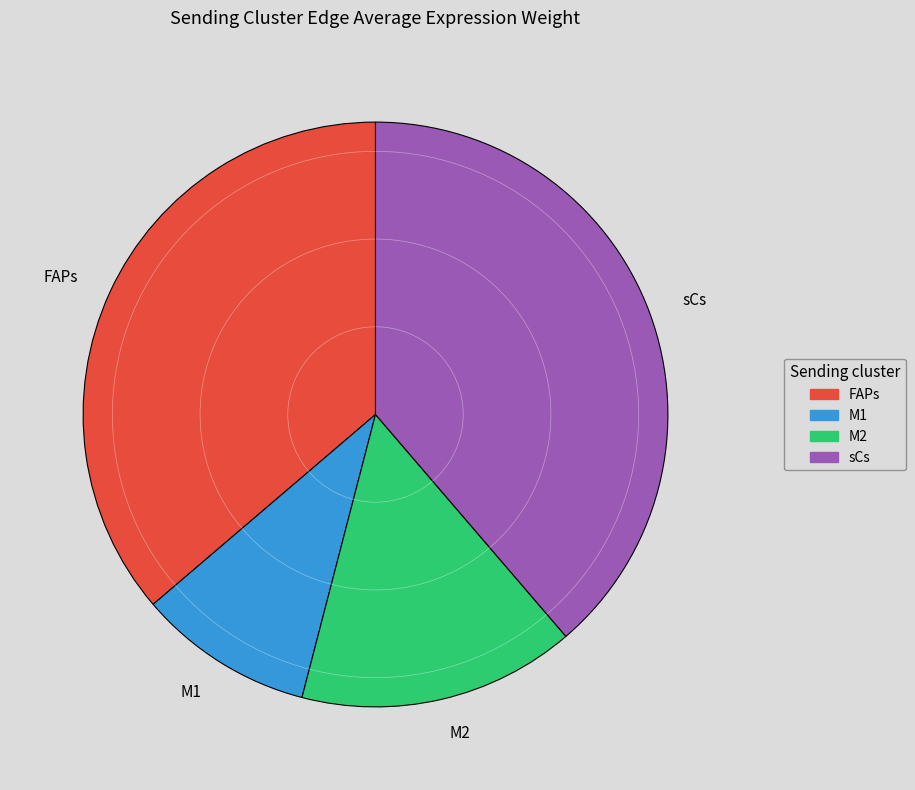

Does sCs represent more than half of the total?

No